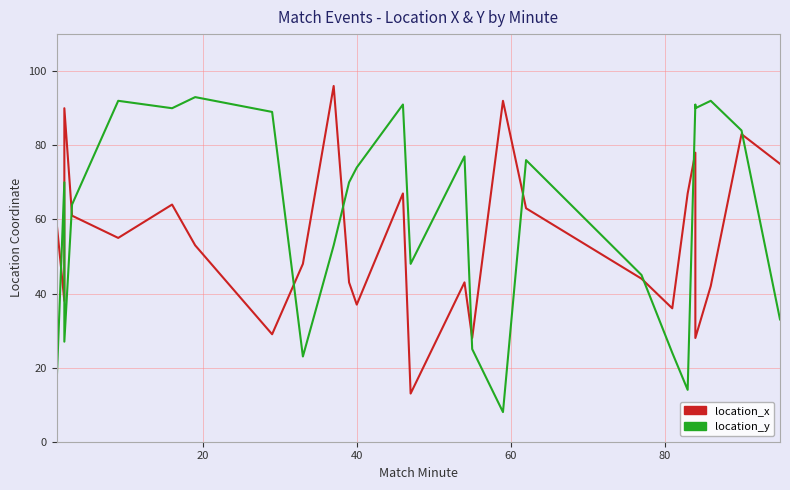

At how many categories does at least one series exceed 44?

24